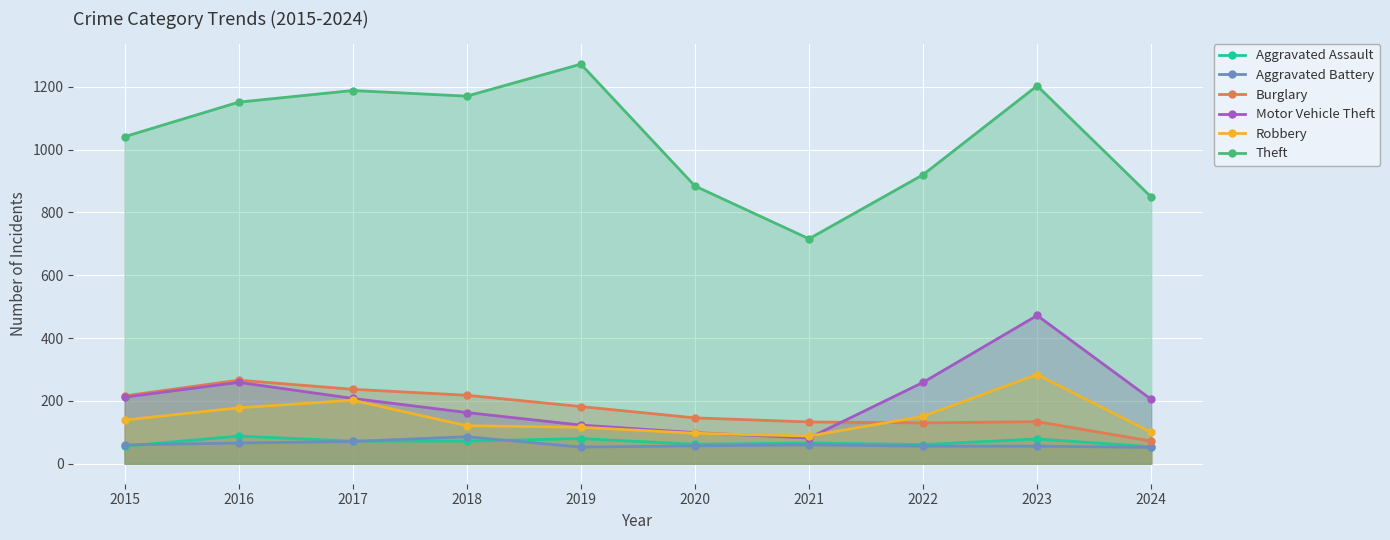

Reading left to right, list all the values displayed in this chart.

Aggravated Assault: 2015=56	2016=88	2017=72	2018=72	2019=80	2020=62	2021=66	2022=61	2023=79	2024=54
Aggravated Battery: 2015=60	2016=66	2017=71	2018=86	2019=53	2020=57	2021=60	2022=56	2023=56	2024=52
Burglary: 2015=216	2016=266	2017=237	2018=218	2019=182	2020=146	2021=133	2022=130	2023=134	2024=72
Motor Vehicle Theft: 2015=212	2016=259	2017=208	2018=163	2019=123	2020=99	2021=82	2022=259	2023=472	2024=205
Robbery: 2015=139	2016=178	2017=202	2018=121	2019=116	2020=97	2021=88	2022=151	2023=284	2024=100
Theft: 2015=1041	2016=1151	2017=1188	2018=1170	2019=1272	2020=884	2021=716	2022=920	2023=1203	2024=849